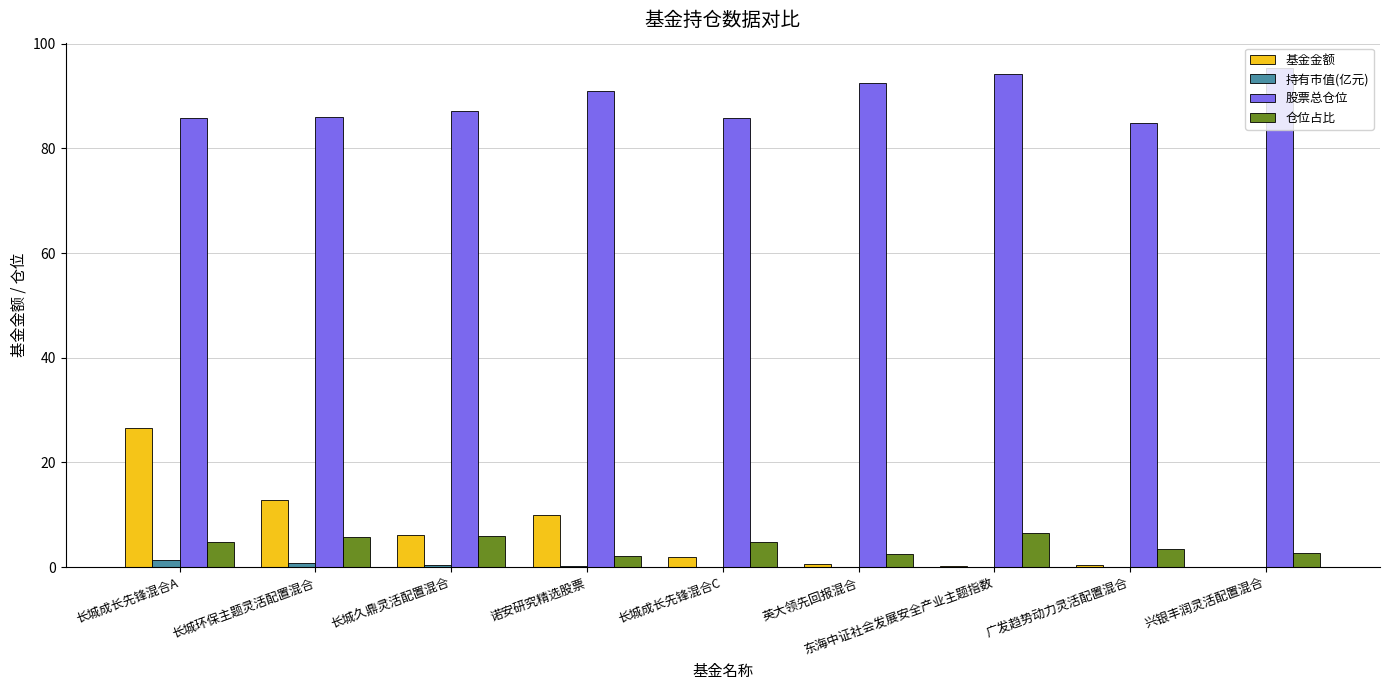

Is it true that 基金金额 equals 10.0 at 诺安研究精选股票?

True